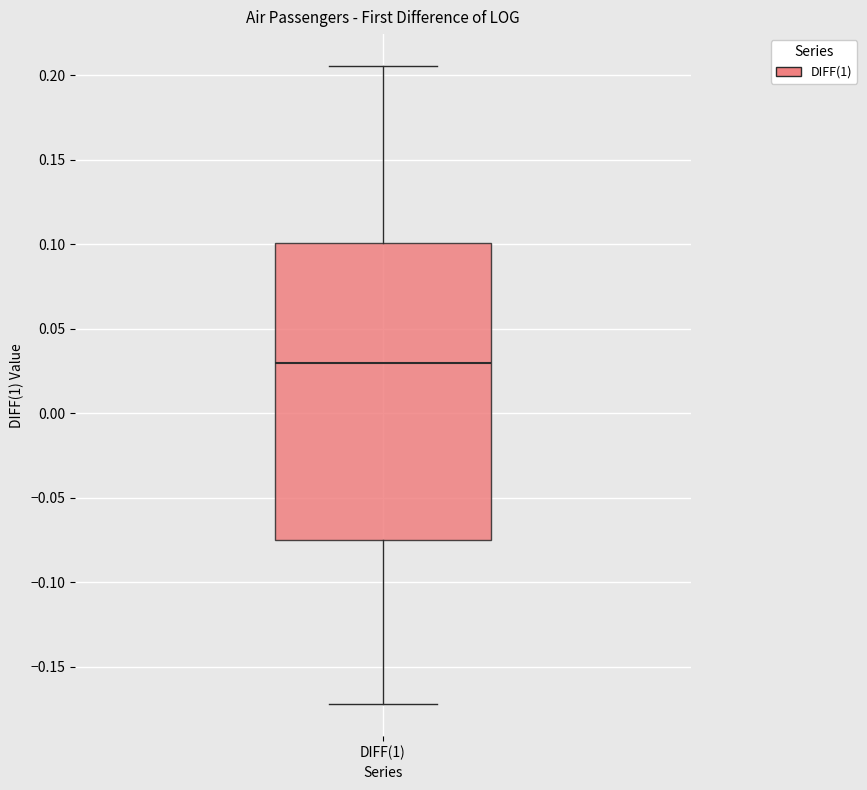

Transcribe this box plot: give where the median line is, the range the box spans, and where the two whiskers end, as read against the y-axis. The values are not printed on the chart, so give them approximately, as read against the axis.

median 0.030, box -0.075 to 0.100, whiskers -0.170 to 0.205